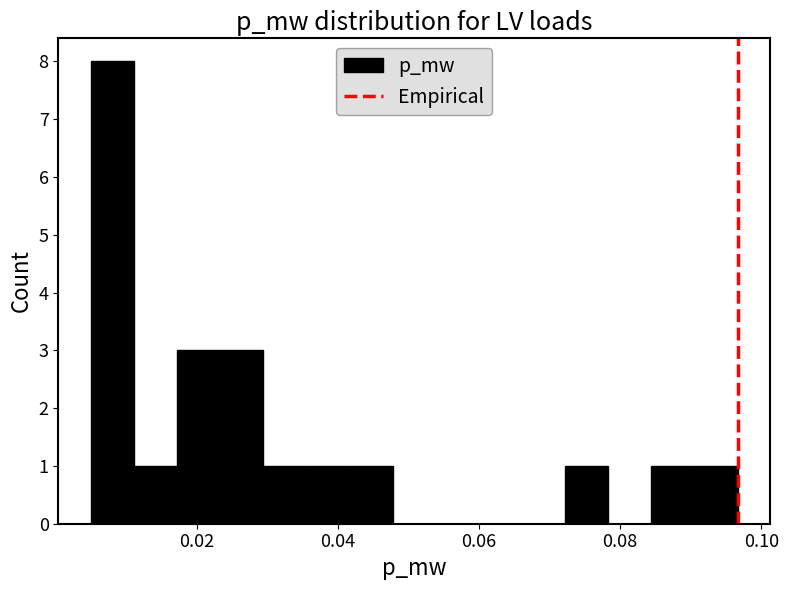

Read against the x-axis, roughly where is the centre of the tallest bar?

0.008